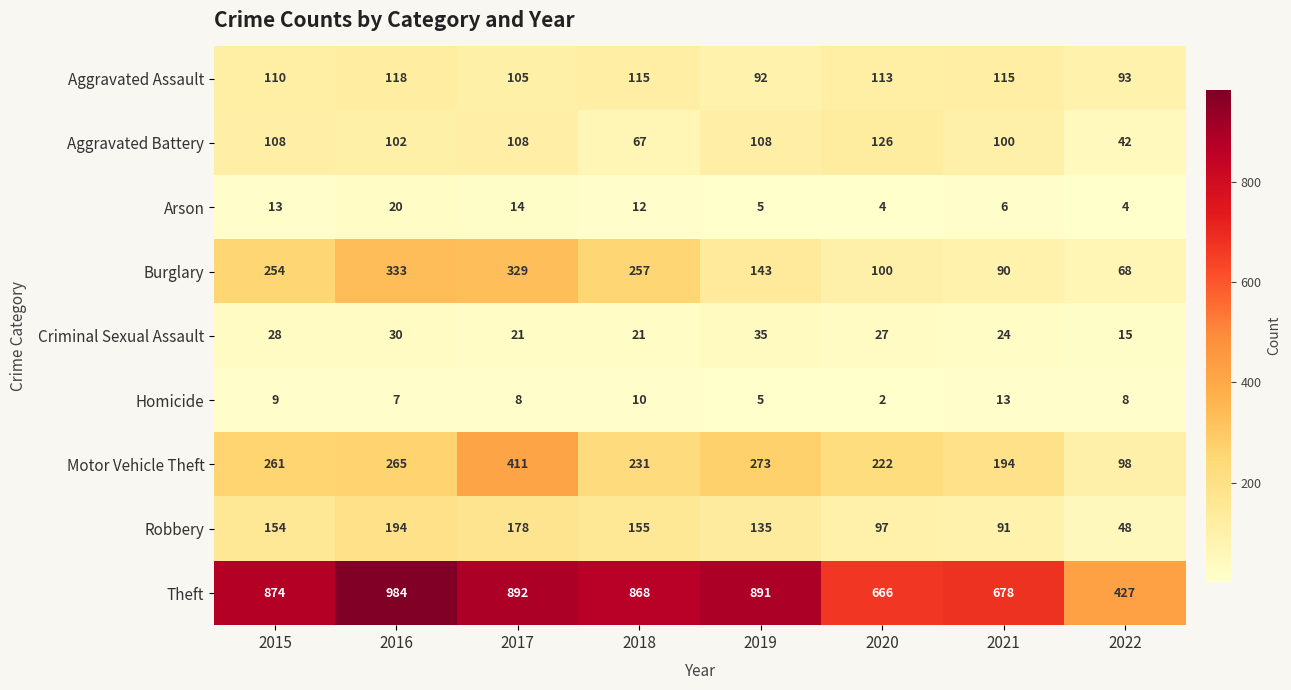

List the series in order of their peak value, highest first.

Theft, Motor Vehicle Theft, Burglary, Robbery, Aggravated Battery, Aggravated Assault, Criminal Sexual Assault, Arson, Homicide